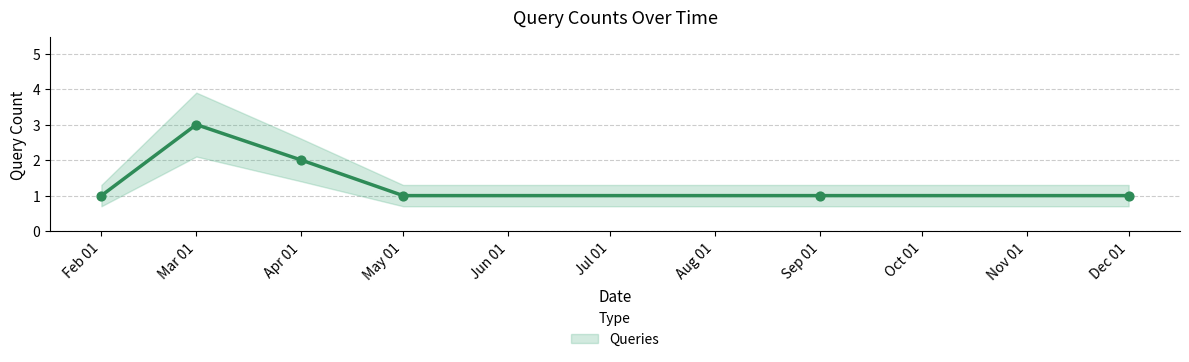

Which has a higher value, 2019-09-16 or 2019-04-29?

2019-09-16